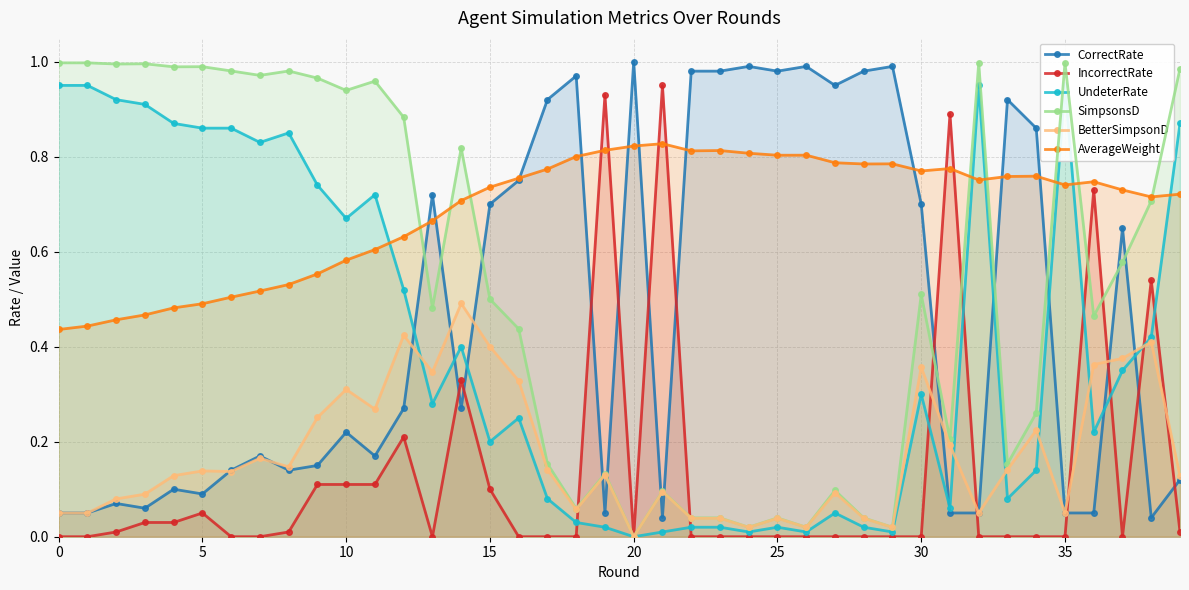

What is the difference between the highest and lowest values at 18?

1.0